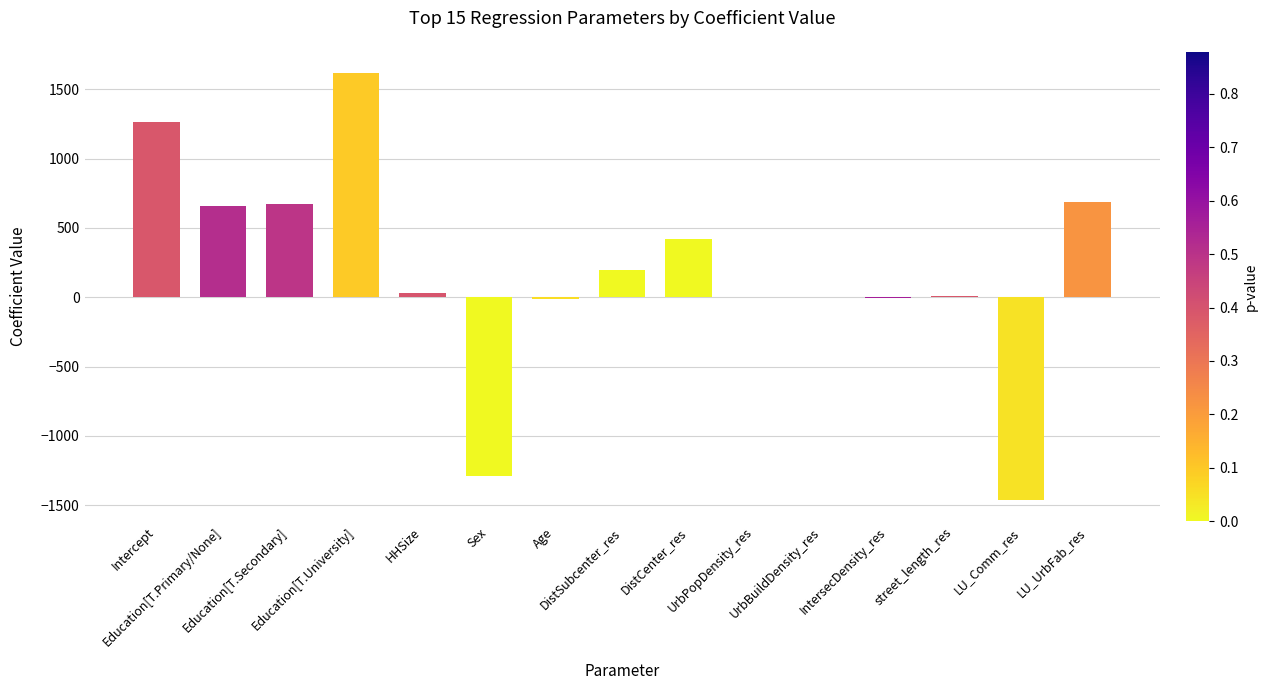

What is the average value?

186.4